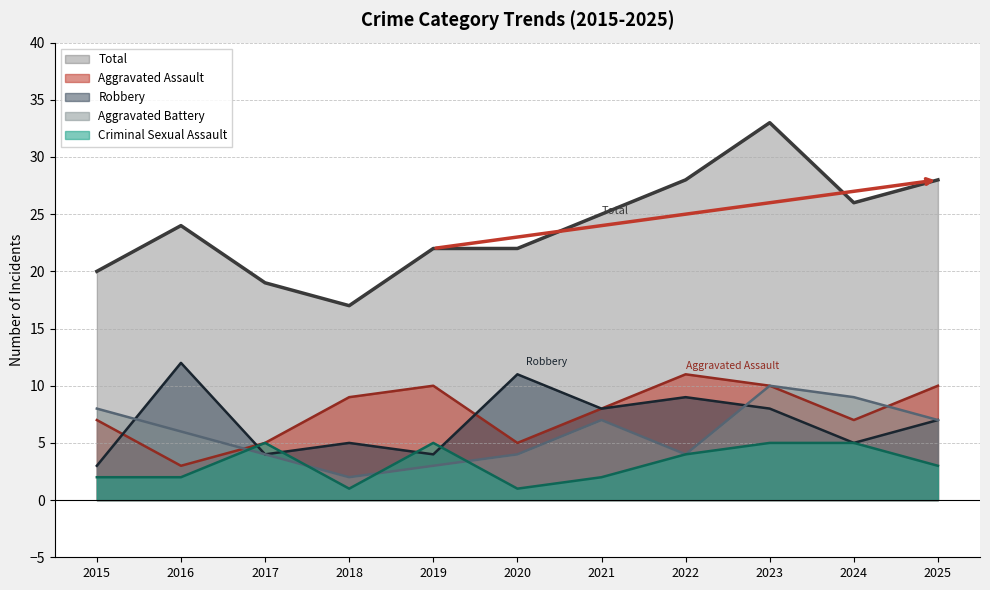

How many series are shown in this chart?

5